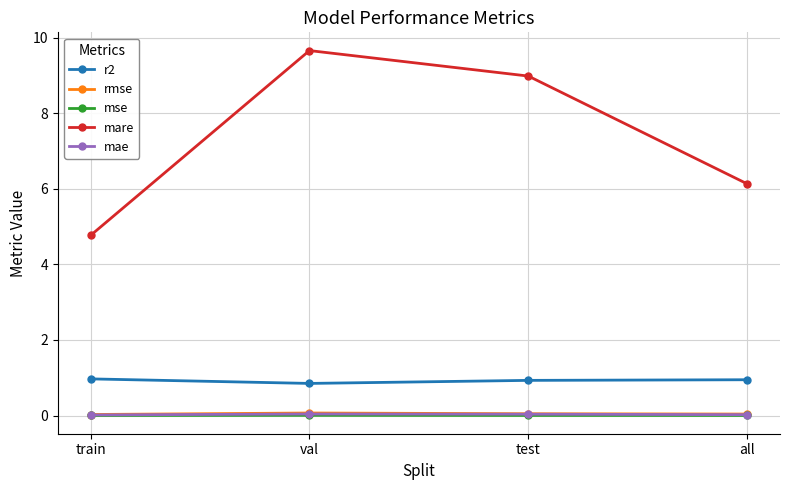

Which category has the highest value in the mare series?

val